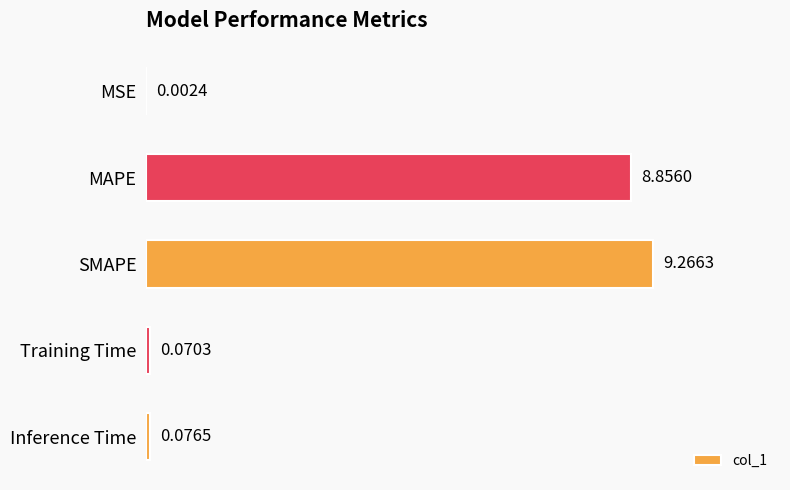

What is the change in value from MSE to Inference Time?

+0.1